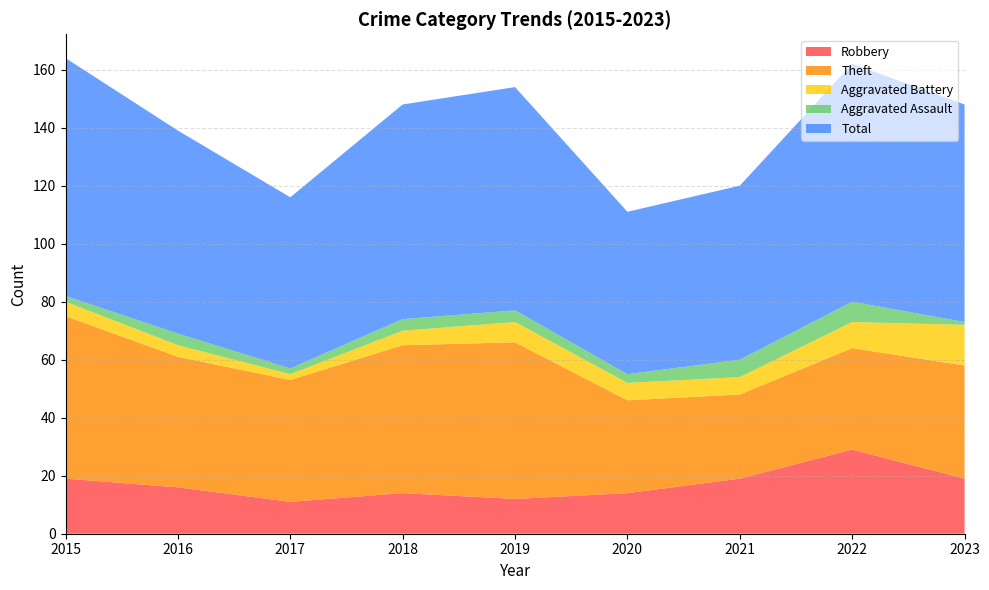

Reading right to left, extract all data points from this chart.

Robbery: 2023=19	2022=29	2021=19	2020=14	2019=12	2018=14	2017=11	2016=16	2015=19
Theft: 2023=39	2022=35	2021=29	2020=32	2019=54	2018=51	2017=42	2016=45	2015=56
Aggravated Battery: 2023=14	2022=9	2021=6	2020=6	2019=7	2018=5	2017=2	2016=4	2015=5
Aggravated Assault: 2023=1	2022=7	2021=6	2020=3	2019=4	2018=4	2017=2	2016=4	2015=2
Total: 2023=75	2022=82	2021=60	2020=56	2019=77	2018=74	2017=59	2016=70	2015=82